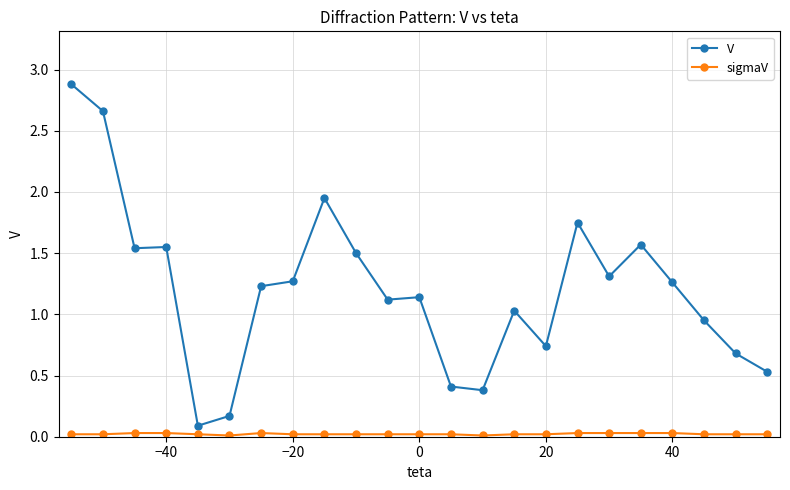

What is the sum of all V values?

27.7